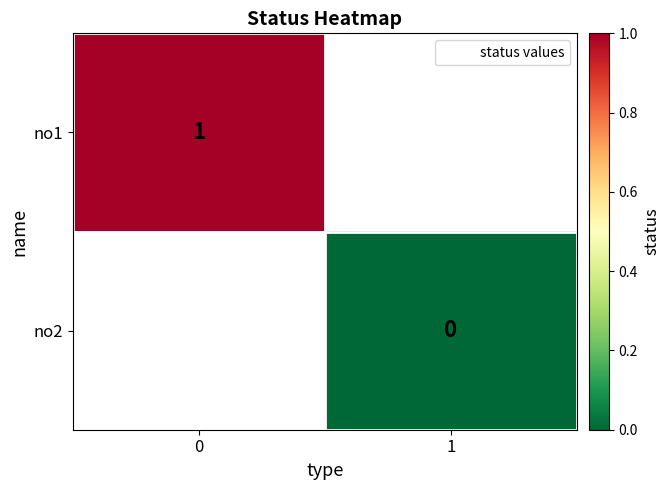

Between 0 and 1, which is larger?

1